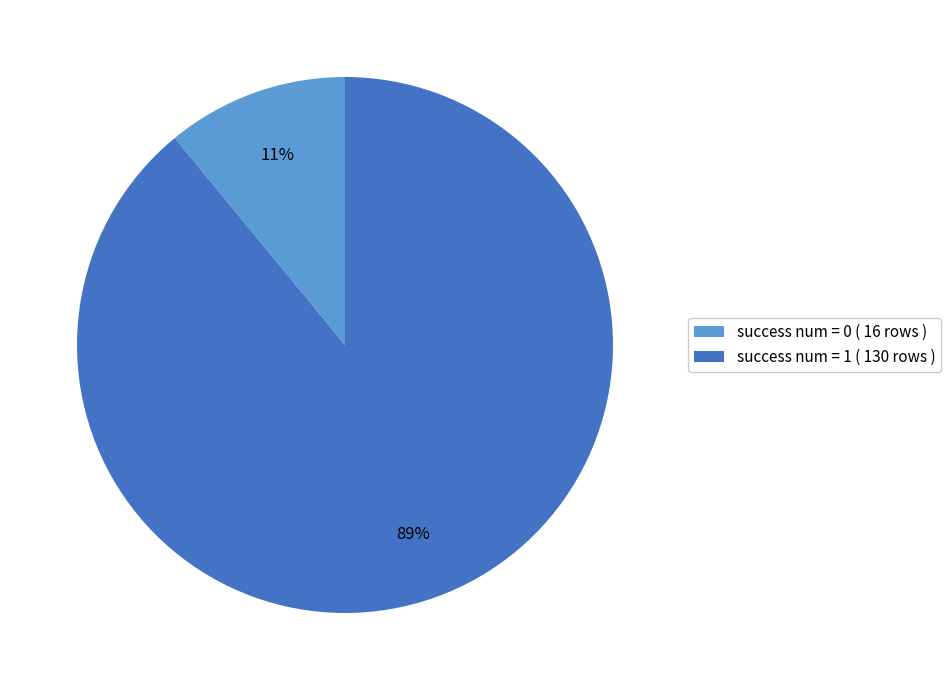

The success num = 0 slice represents 1% of the pie. True or false?

False